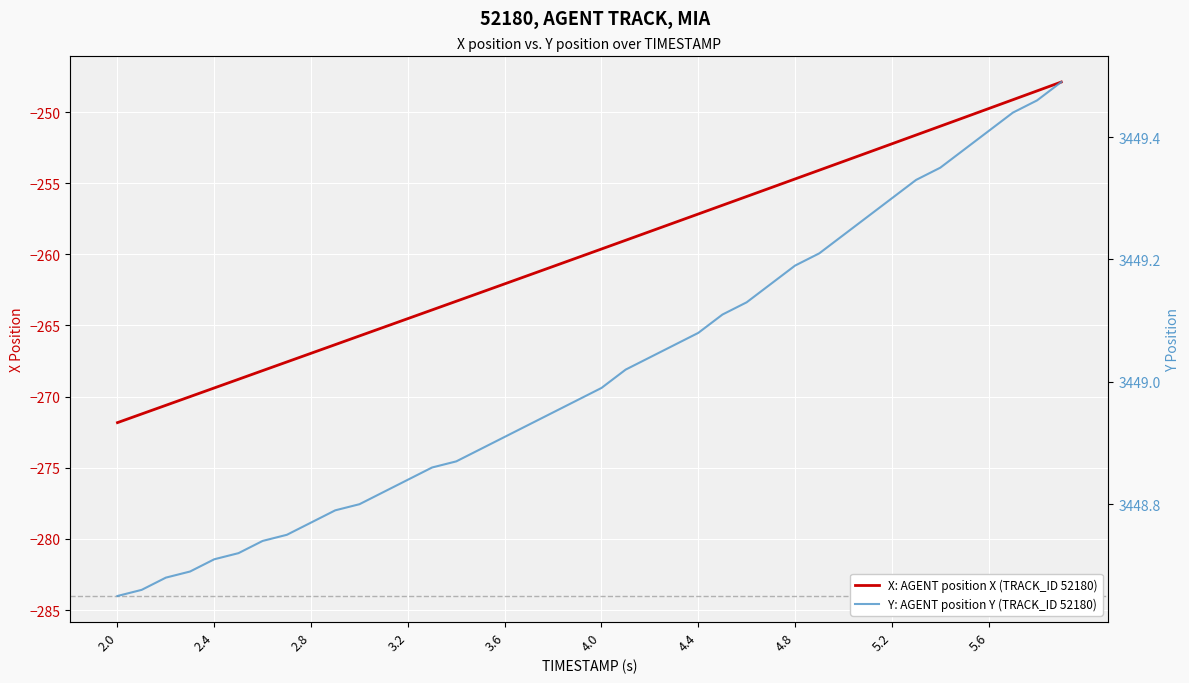

Which series has the largest total across all categories?

Y